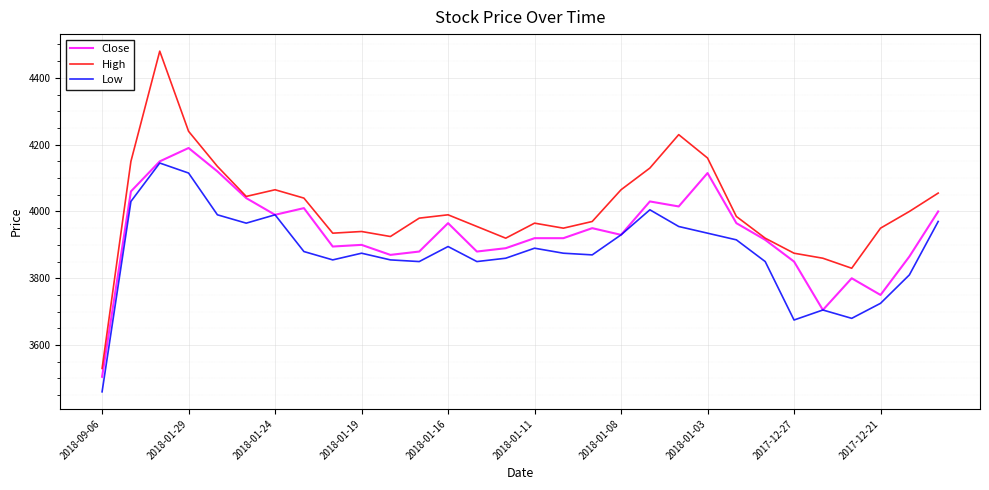

True or false: High and Low cross at least once.

False